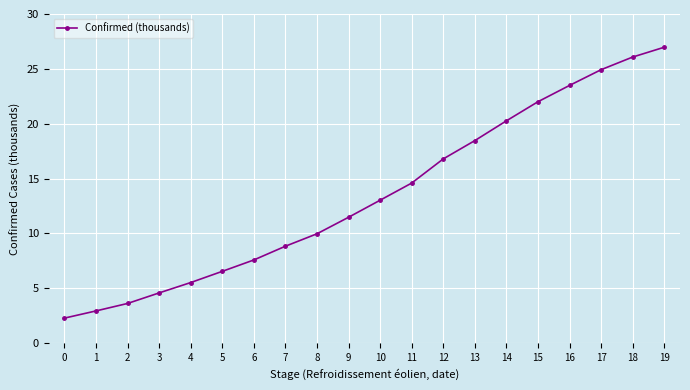

What is the value of the 5th point from the left?

5.5